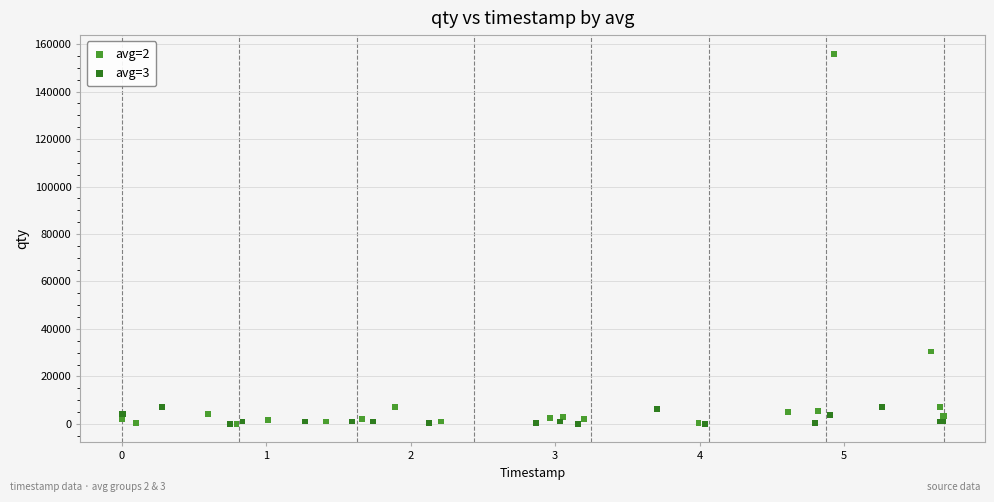

Which series contains the highest Y value?

avg=2